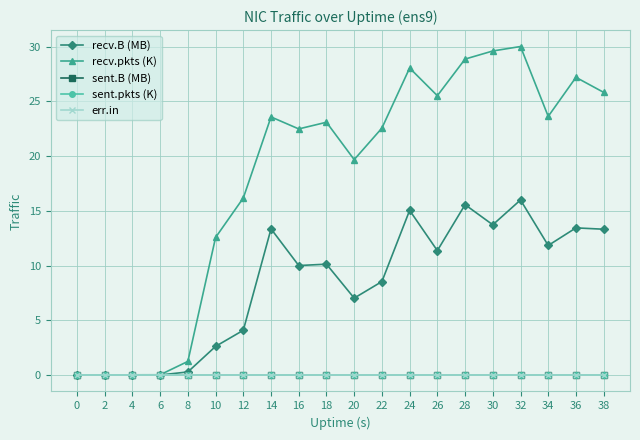

True or false: recv.B (MB) has a value of 7.2 at 32.

False